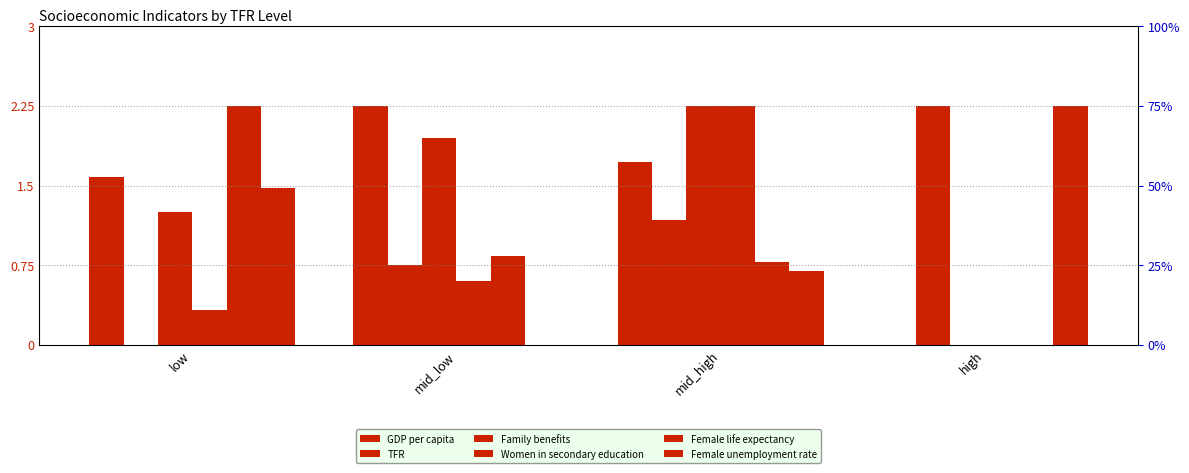

At how many categories does at least one series exceed 1?

4